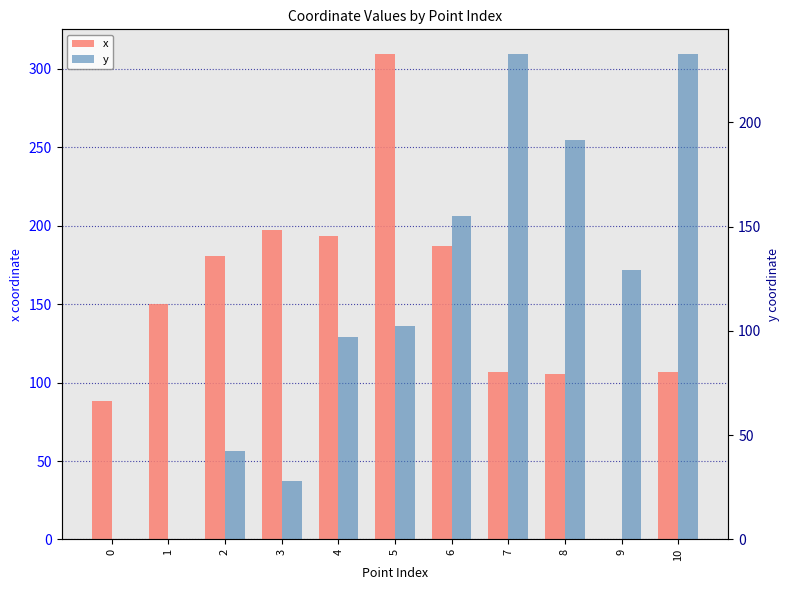

Reading left to right, list all the values displayed in this chart.

x: 88.4	150.3	180.7	197.3	193.2	309.7	186.8	106.7	105.3	0.0	106.7
y: 0.0	0.4	42.5	27.8	97.1	102.3	155.1	233.0	191.6	129.3	233.0